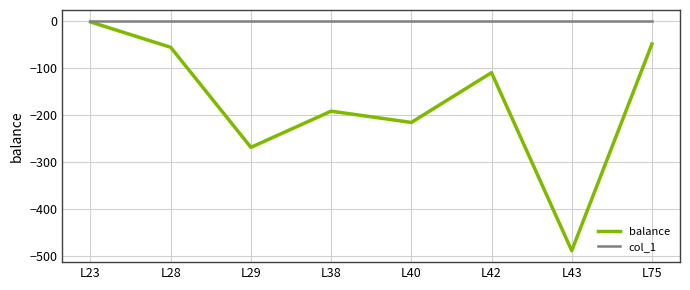

What is the total value across all series at L28?

-55